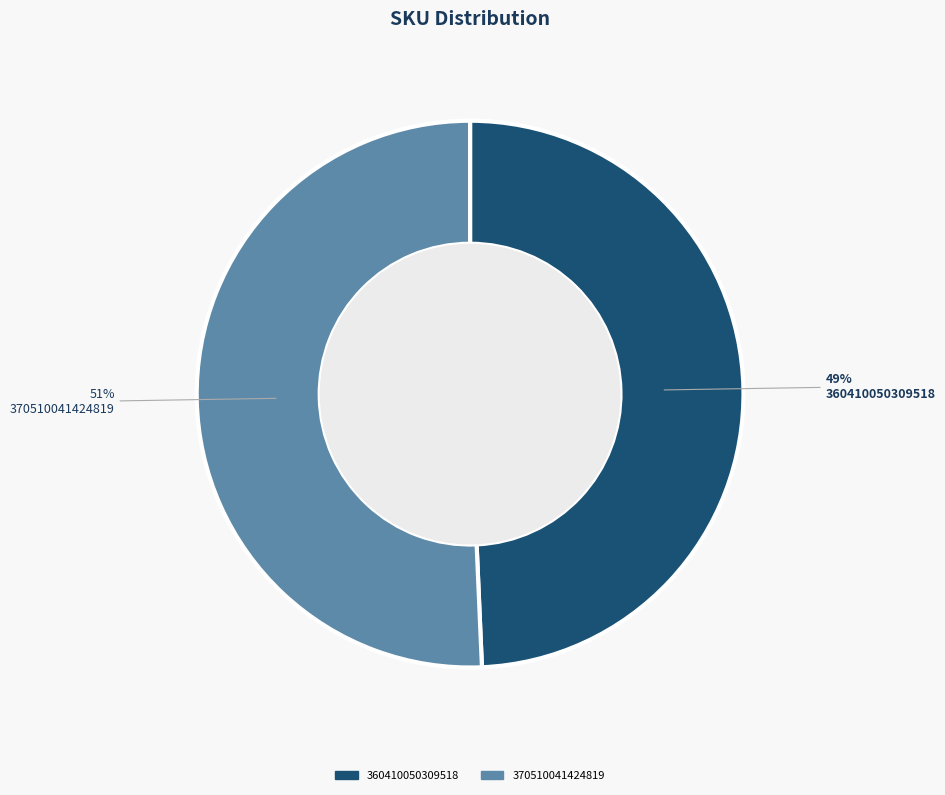

To the nearest percent, what is the combined percentage of 370510041424819 and 360410050309518?

100%